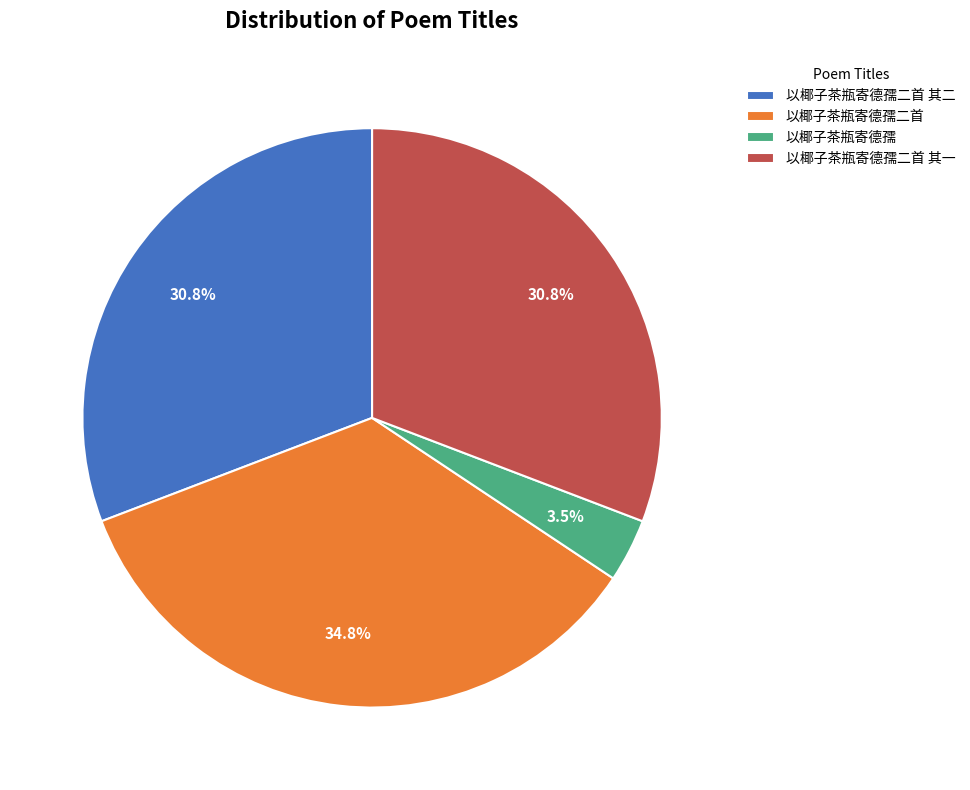

To the nearest percent, what portion does 以椰子茶瓶寄德孺二首 其一 represent?

31%